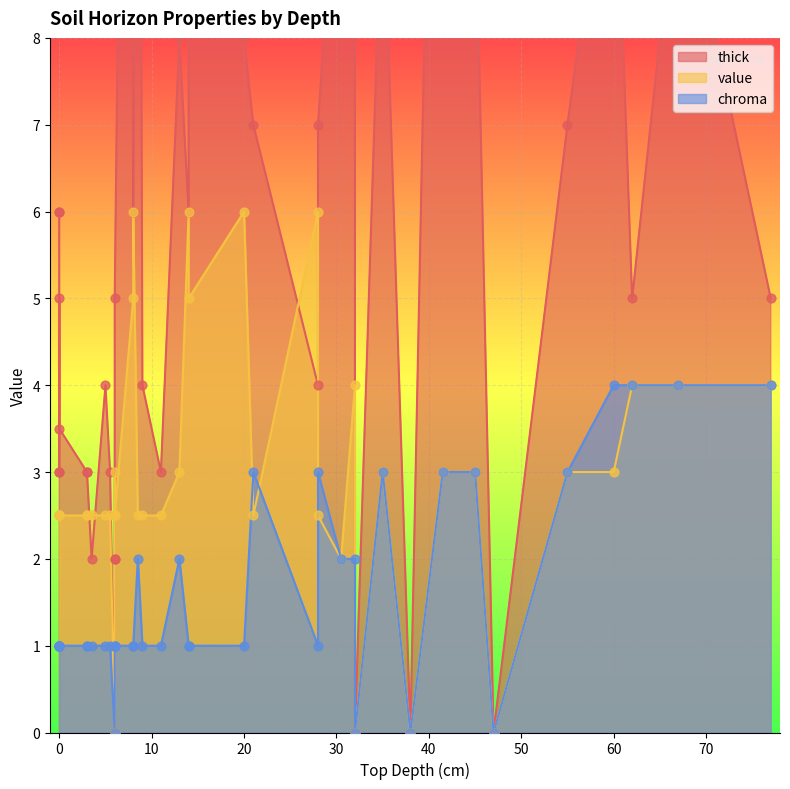

At which category is the sum across all series the highest?

14